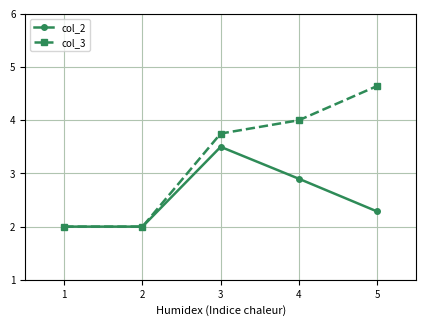

Which series changed the most between 1 and 3?

col_3